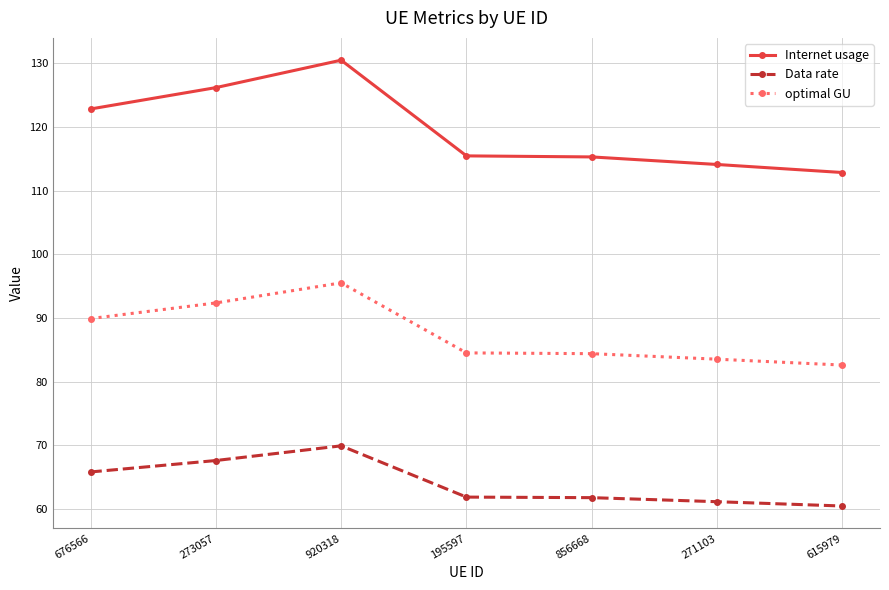

What is the maximum value for Internet usage?

130.5